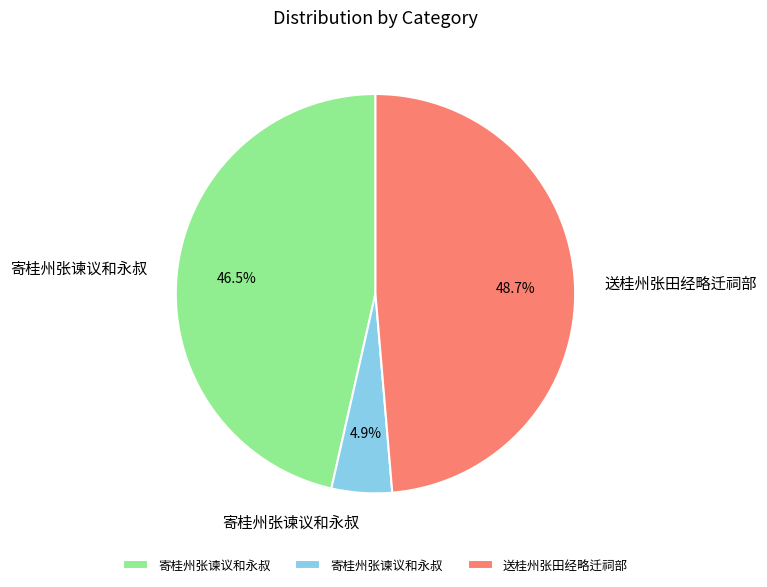

Is there a majority slice in this chart?

No